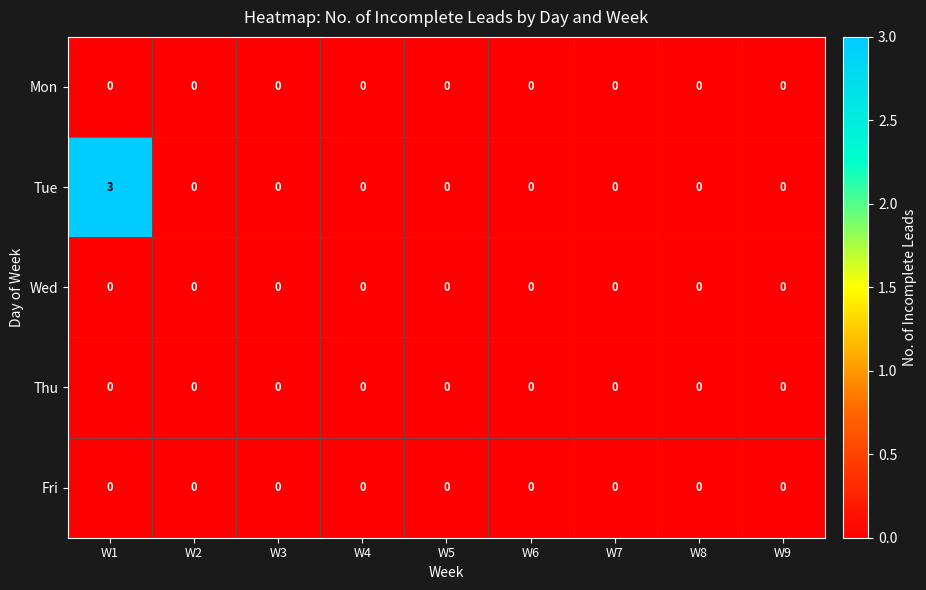

What is the greatest value displayed?

3